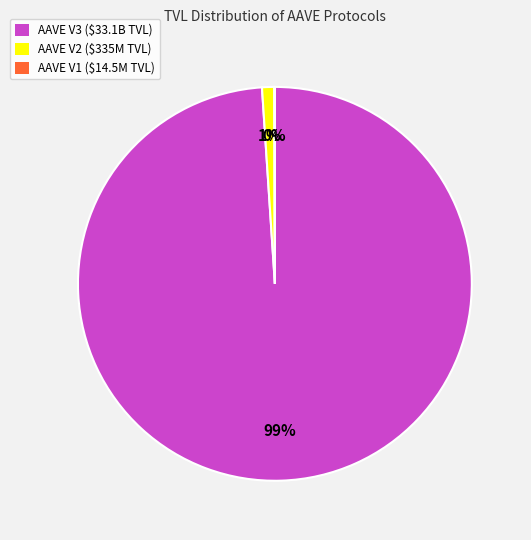

What is the largest slice in the pie chart?

AAVE V3